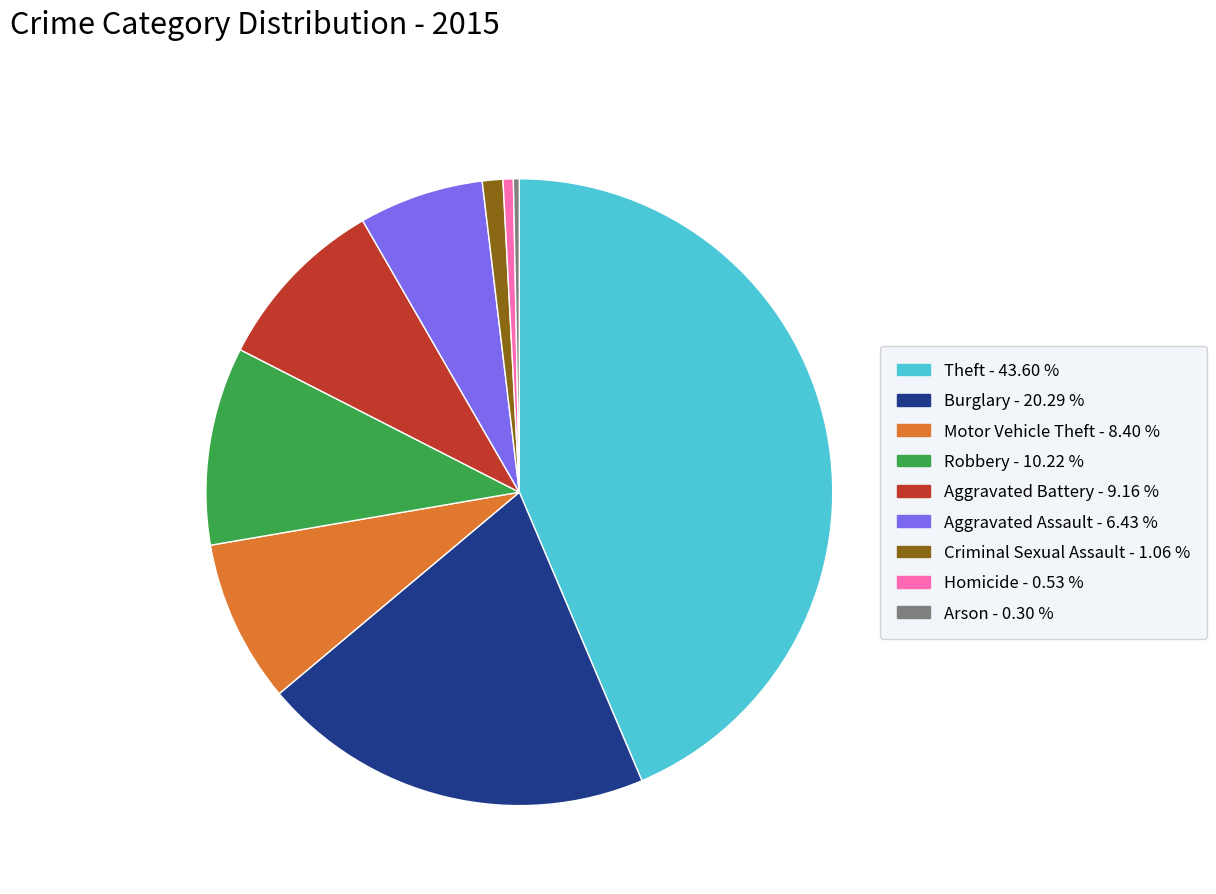

Is the sum of Aggravated Battery and Motor Vehicle Theft greater than half?

No